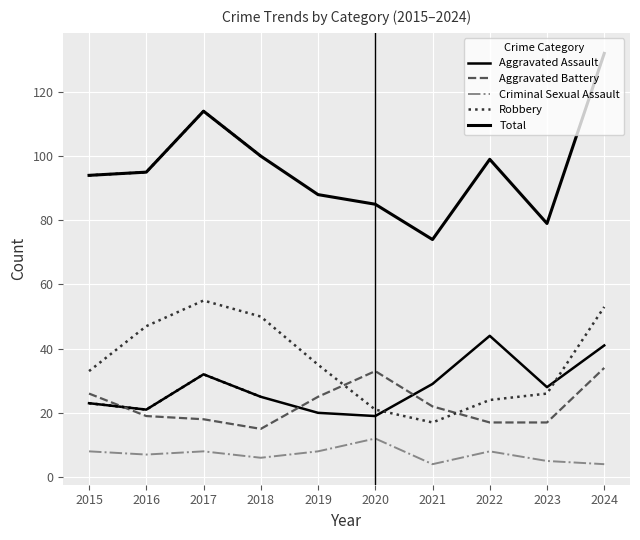

True or false: Aggravated Battery and Total intersect in this chart.

False